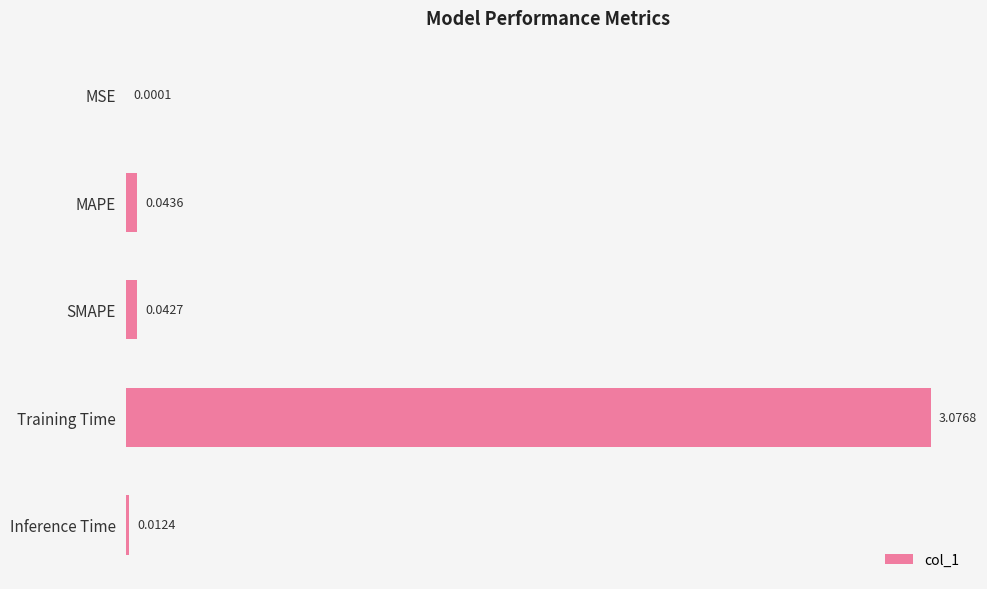

What is the sum of all values?

3.2